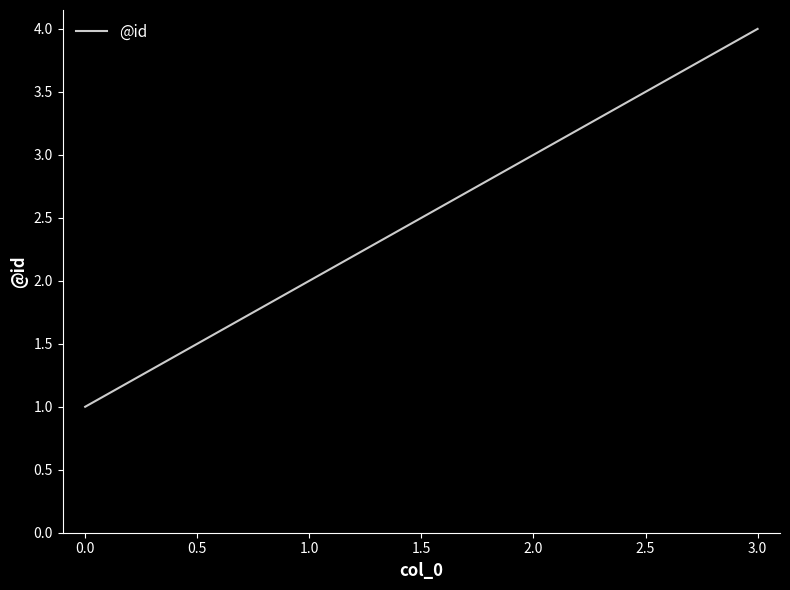

What is the minimum value shown in the chart?

1